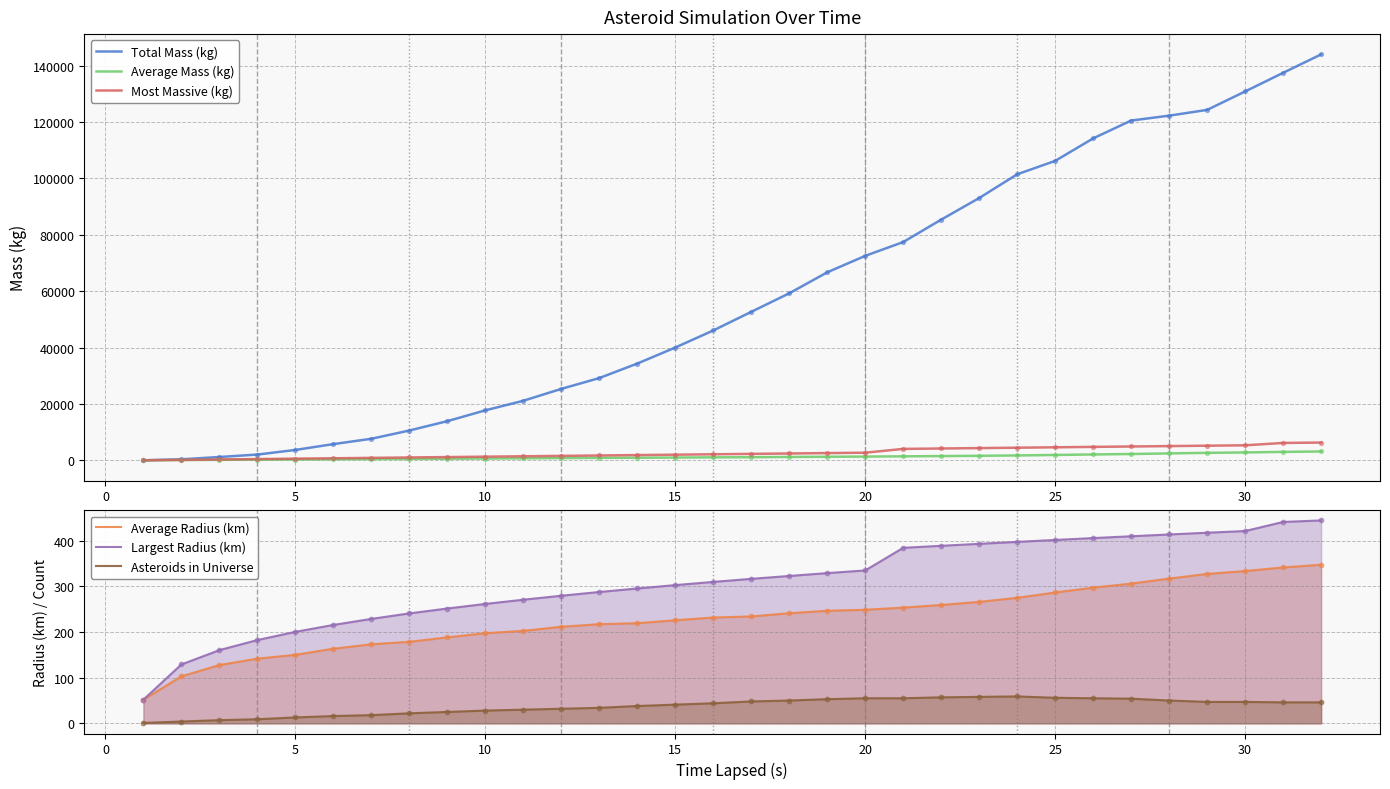

True or false: Asteroids in Universe and Average Radius (km) cross at least once.

False